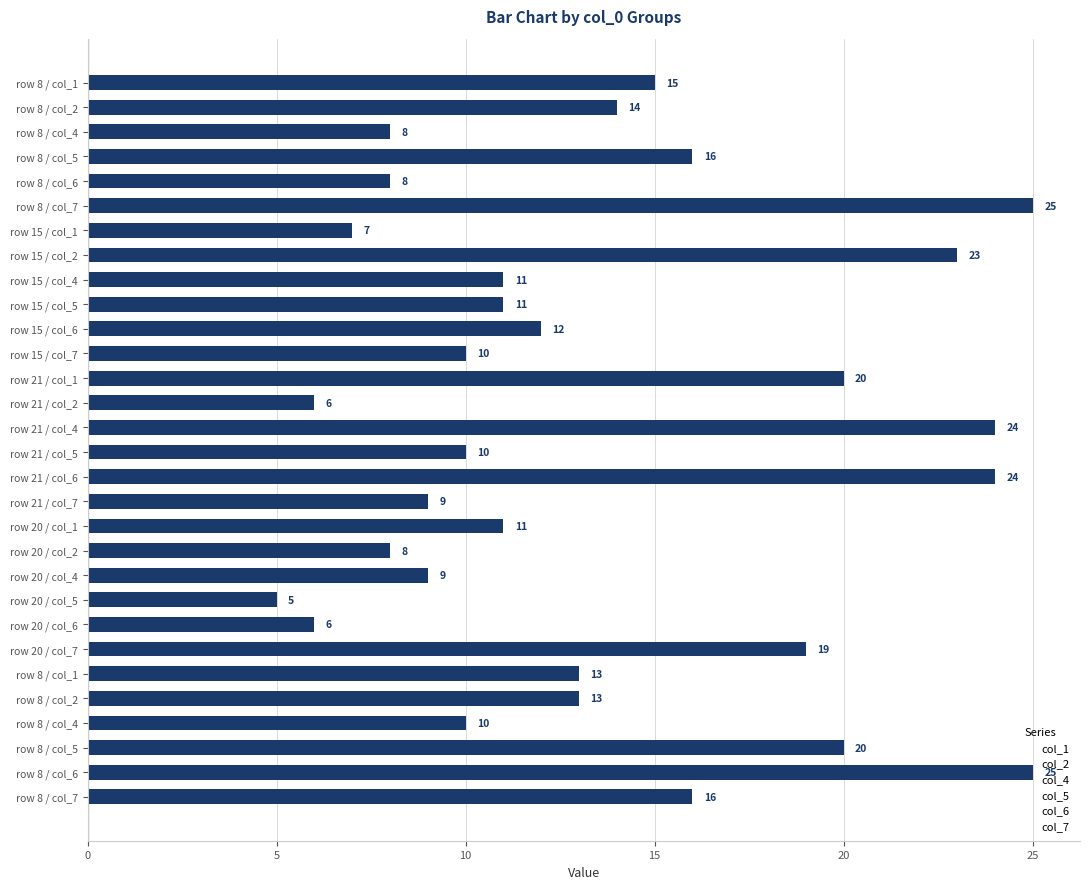

How many distinct data groups are displayed?

1